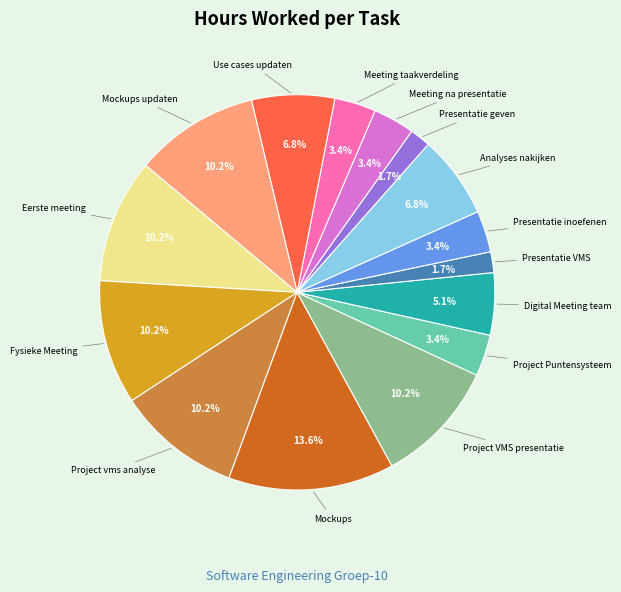

Does any single category account for the majority?

No